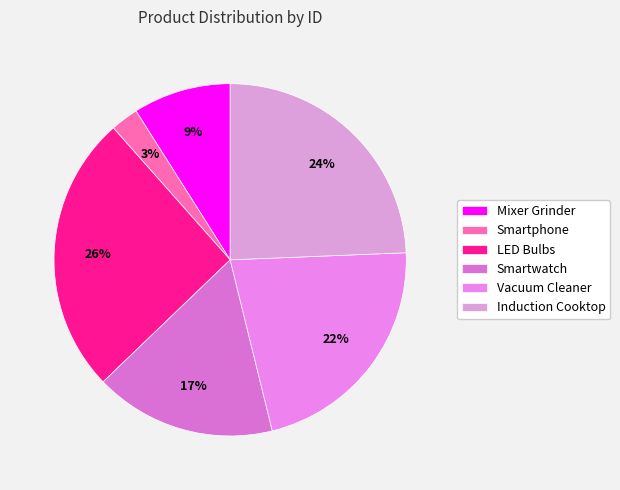

Between Smartwatch and Induction Cooktop, which is larger?

Induction Cooktop